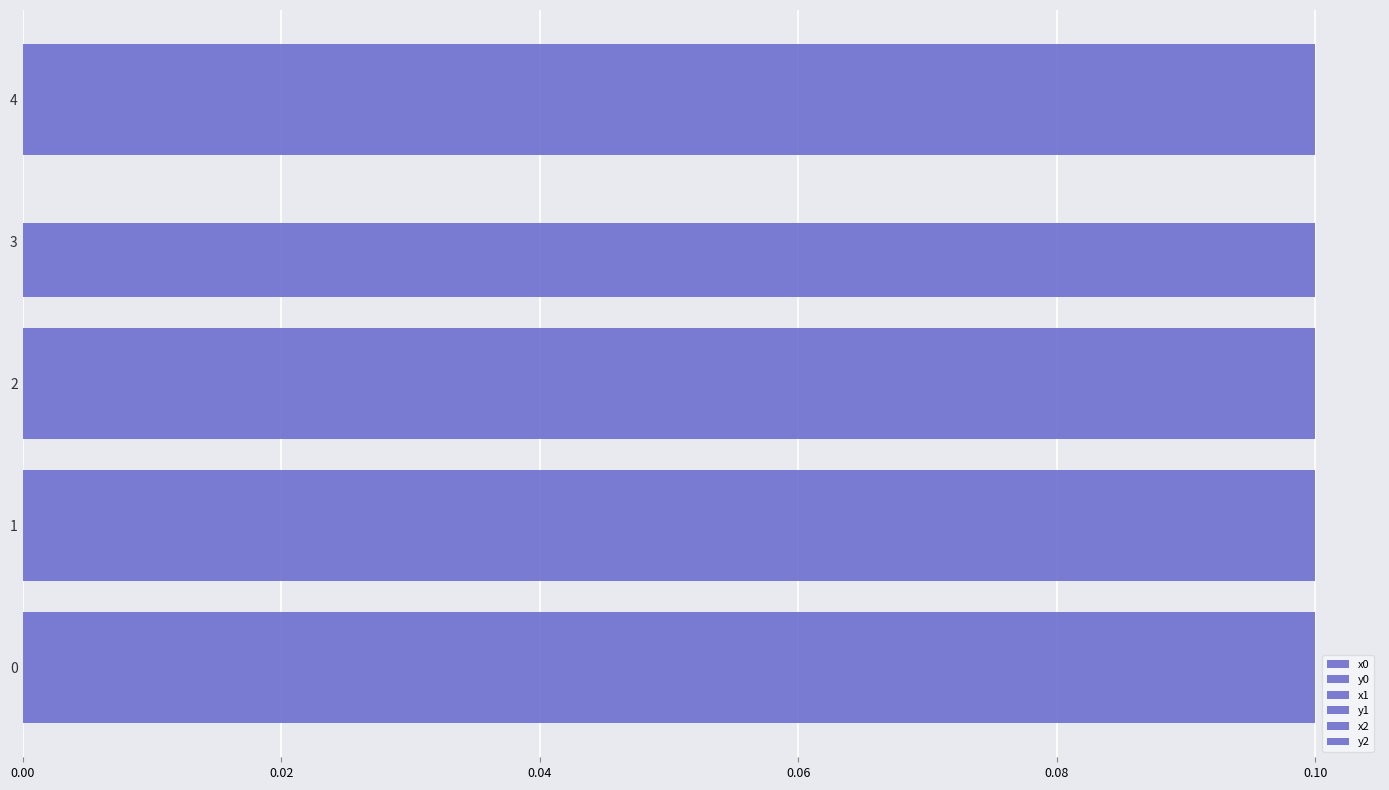

How many data points does each series have?

5